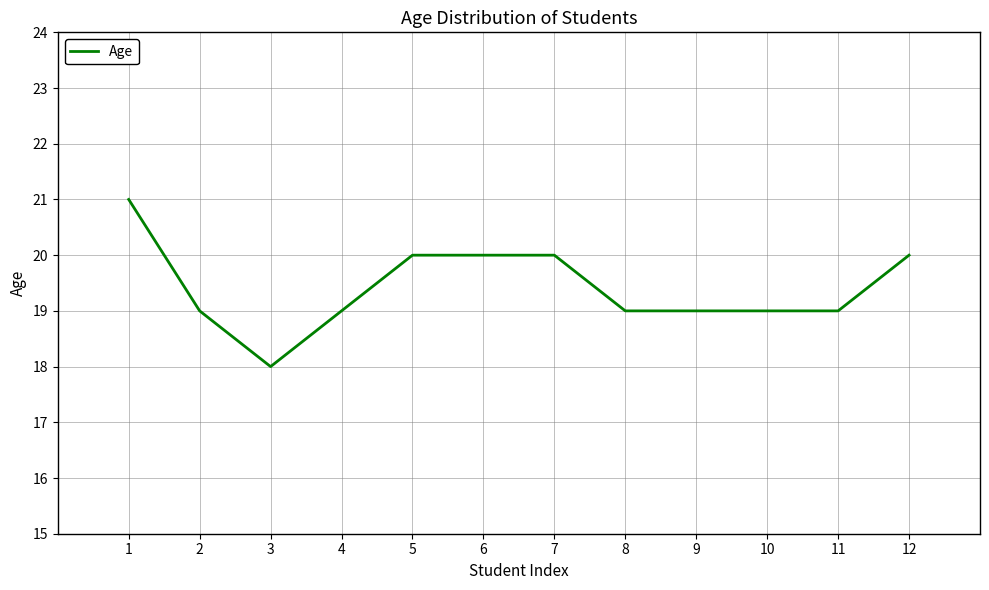

What is the approximate value at 8?

19